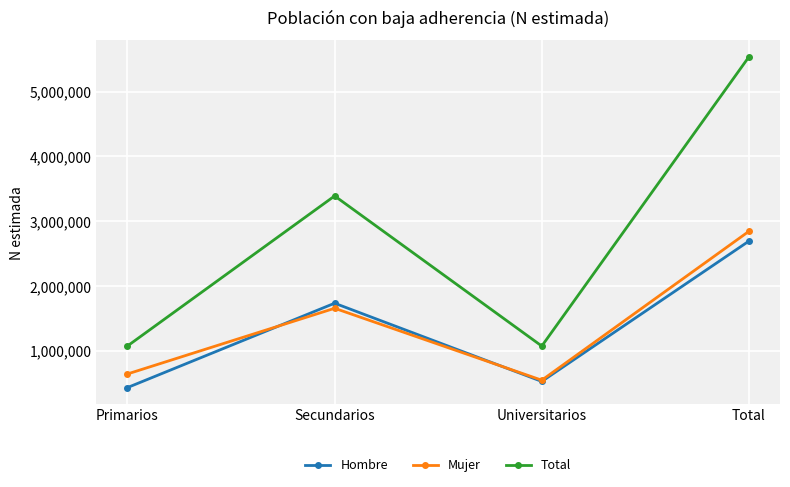

What is the difference between the second highest and second lowest values in the Mujer series?

1013547